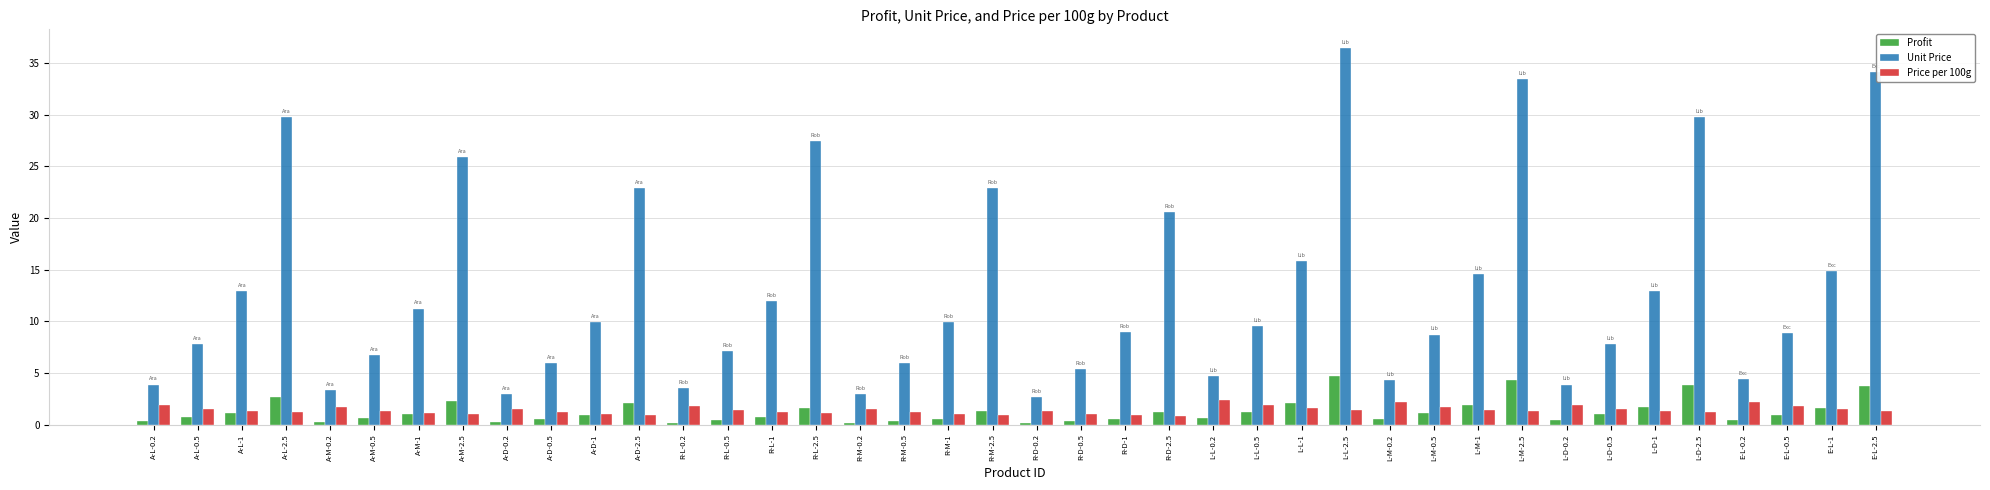

What are all the series names shown in the legend?

Profit, Unit Price, Price per 100g